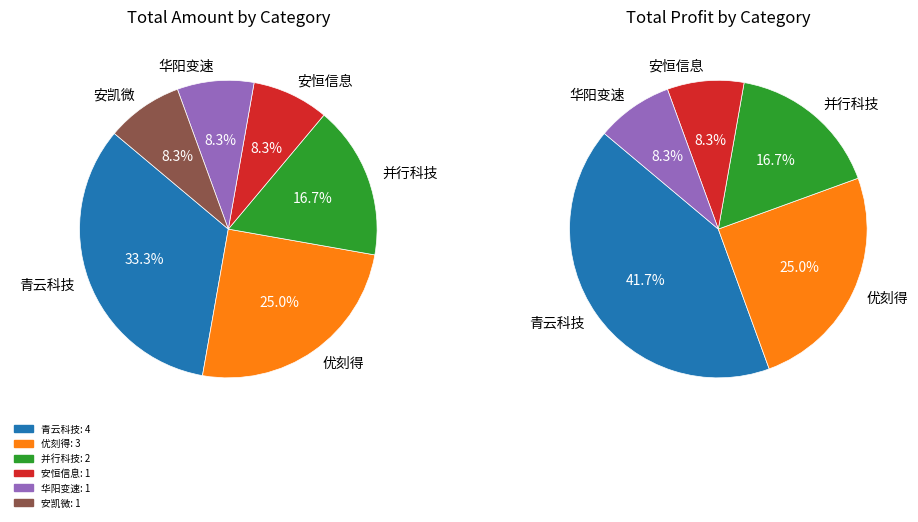

How many segments does this pie chart have?

6